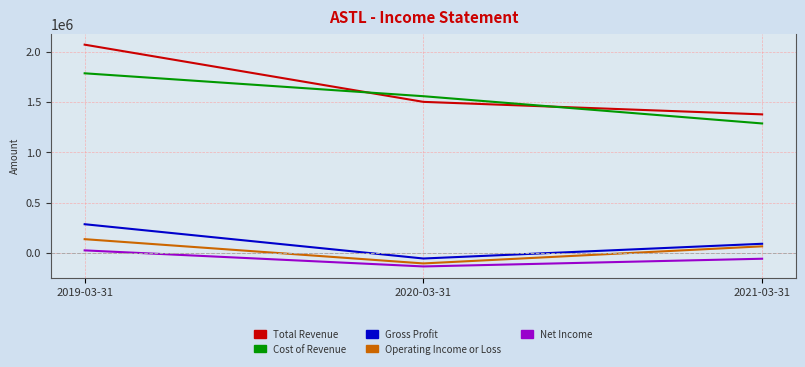

What is the difference between the second highest and minimum values in the Cost of Revenue series?

270700